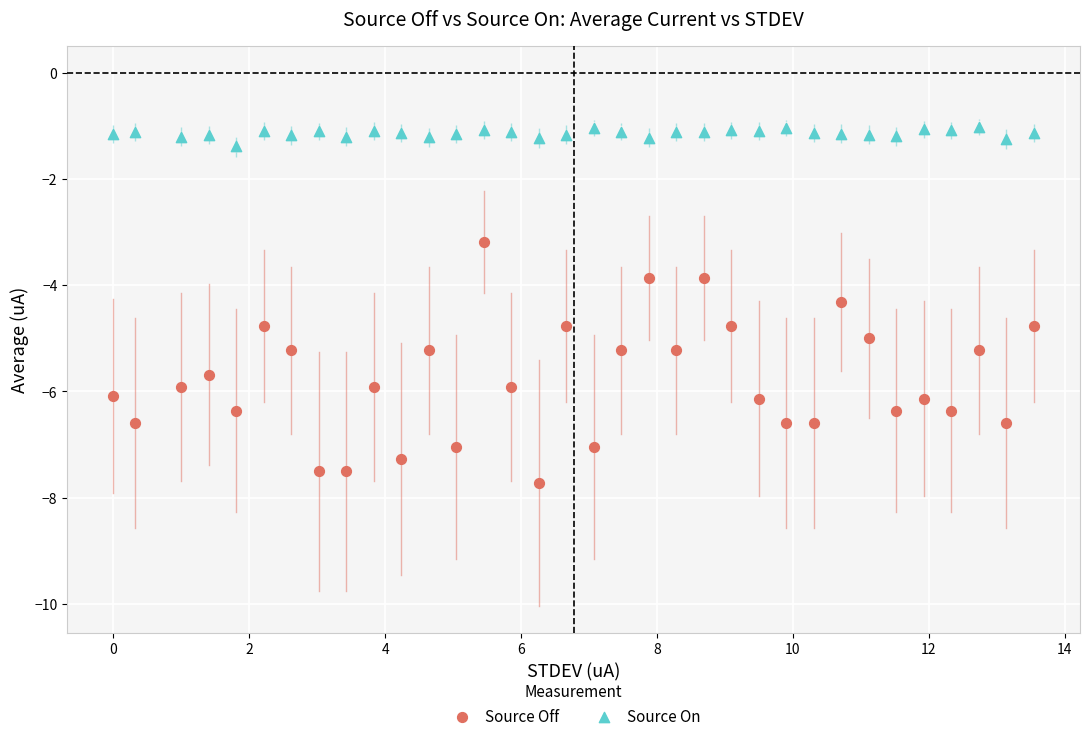

Which series has the widest spread of Y values?

Source Off